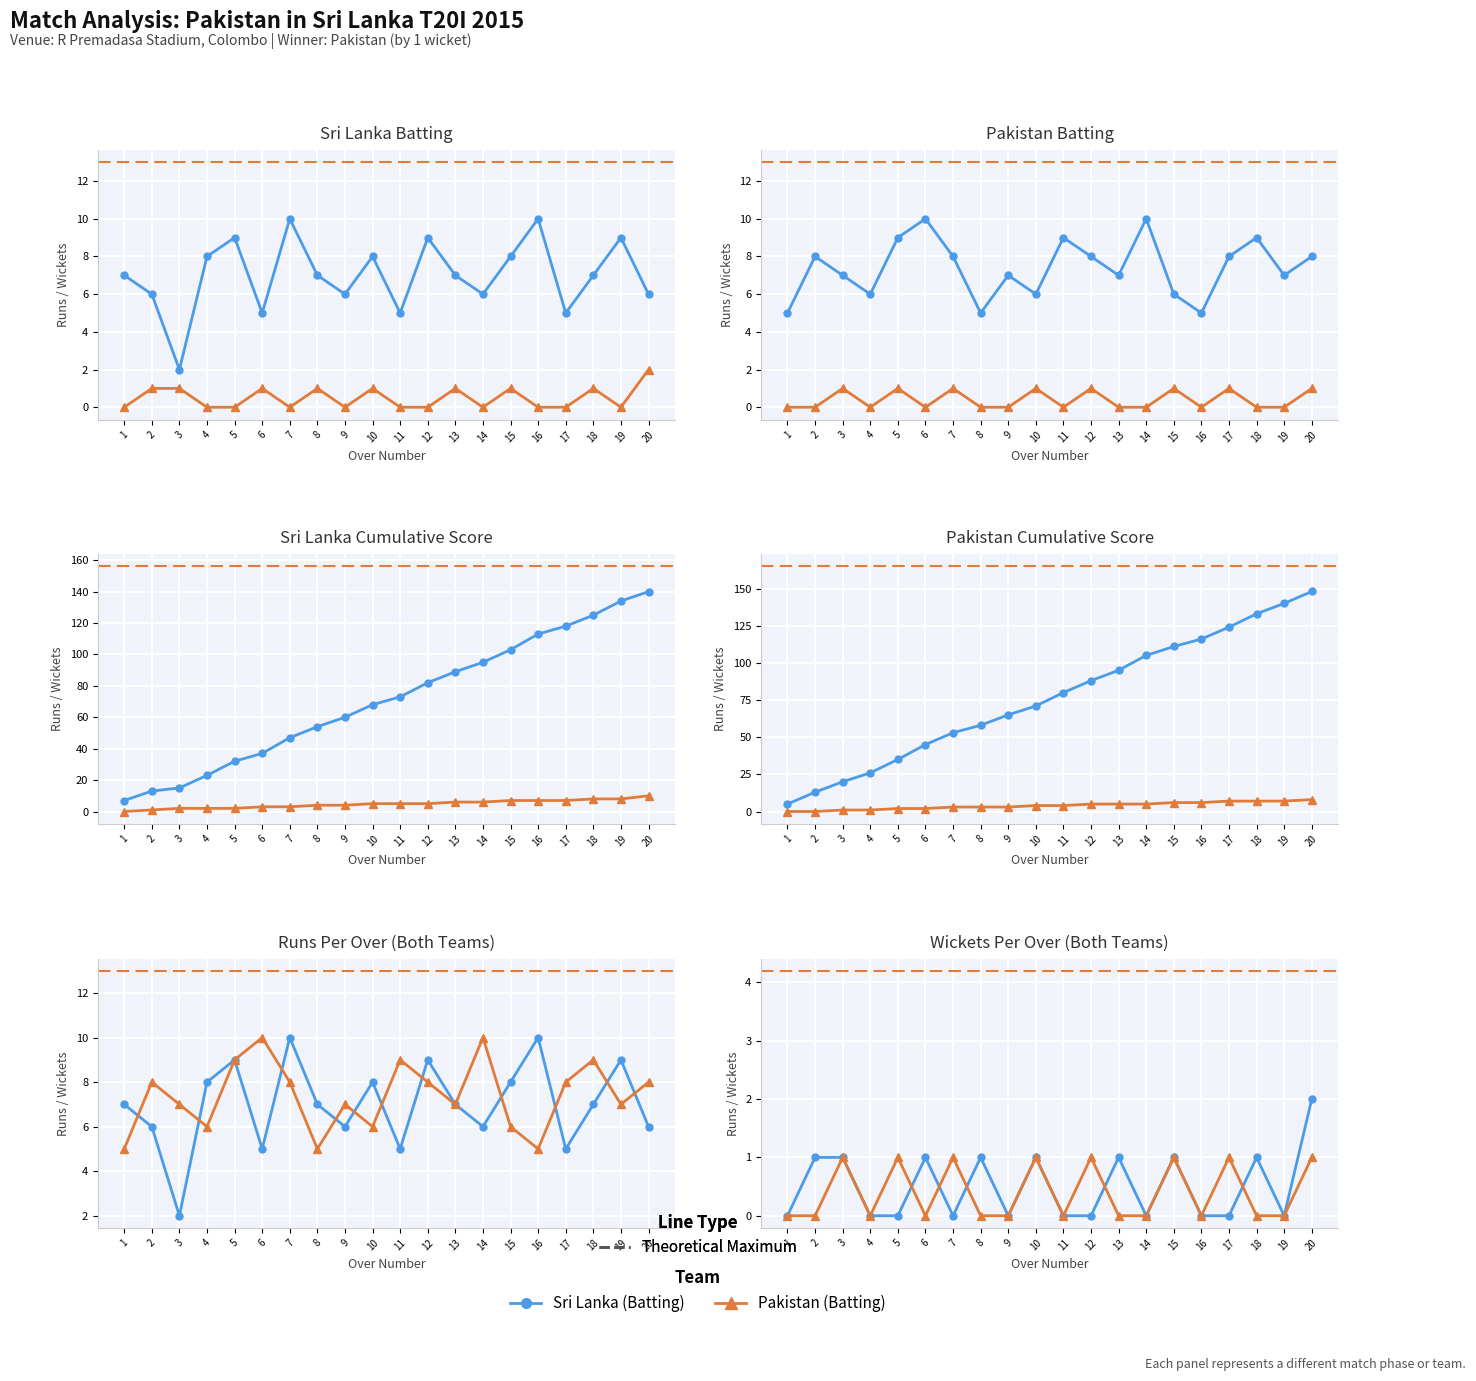

True or false: Sri Lanka Wickets and Sri Lanka Runs intersect in this chart.

False